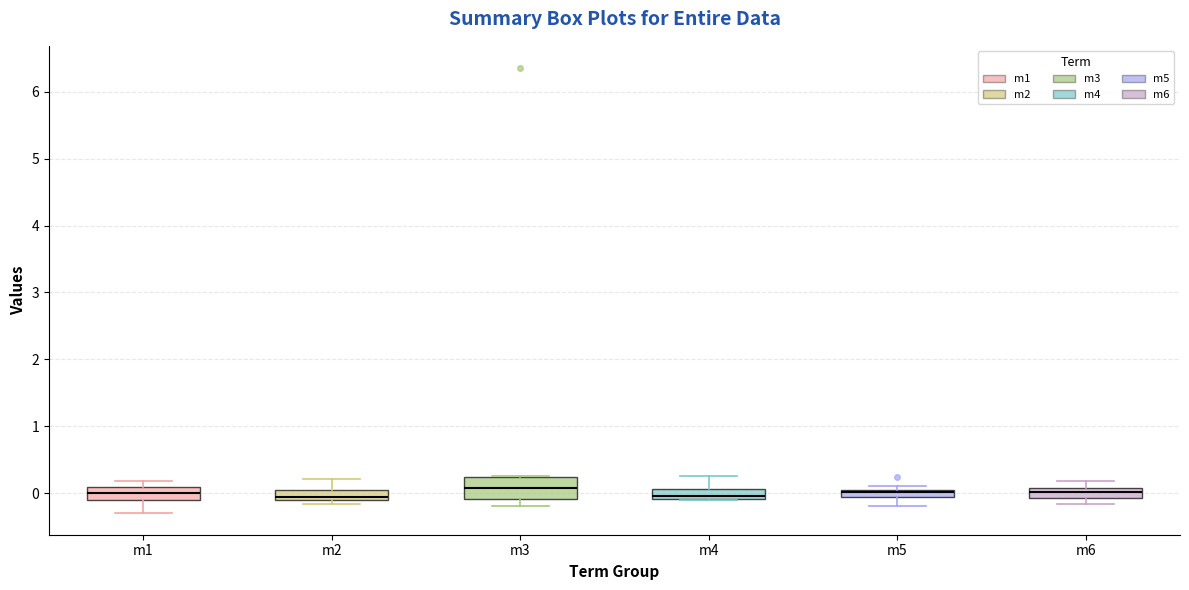

Where does the median line of the box for m3 sit on the y-axis? The values are not printed on the chart, so give them approximately, as read against the axis.

0.1